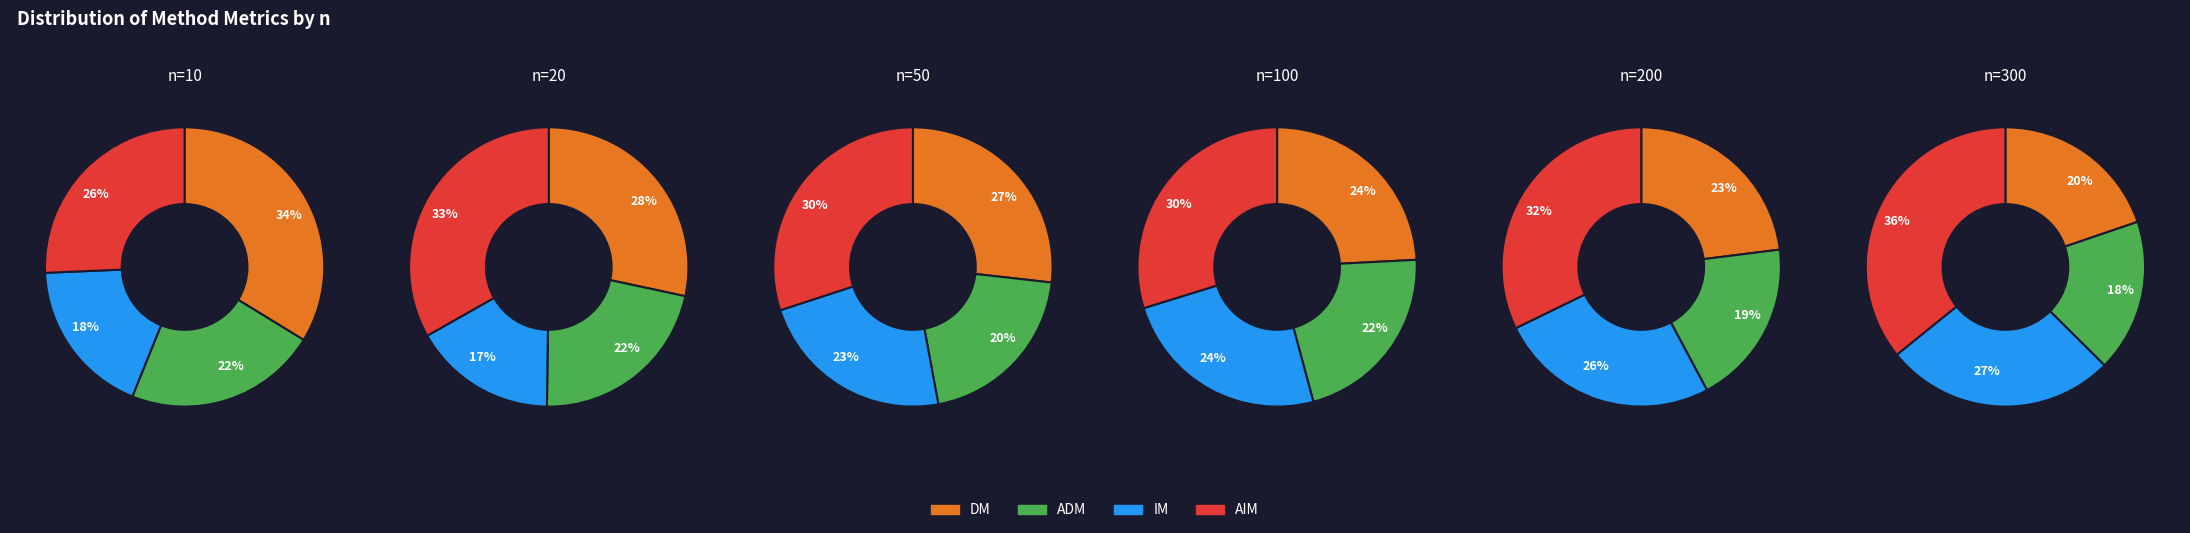

Which has a higher value, n=100 or n=20?

n=20